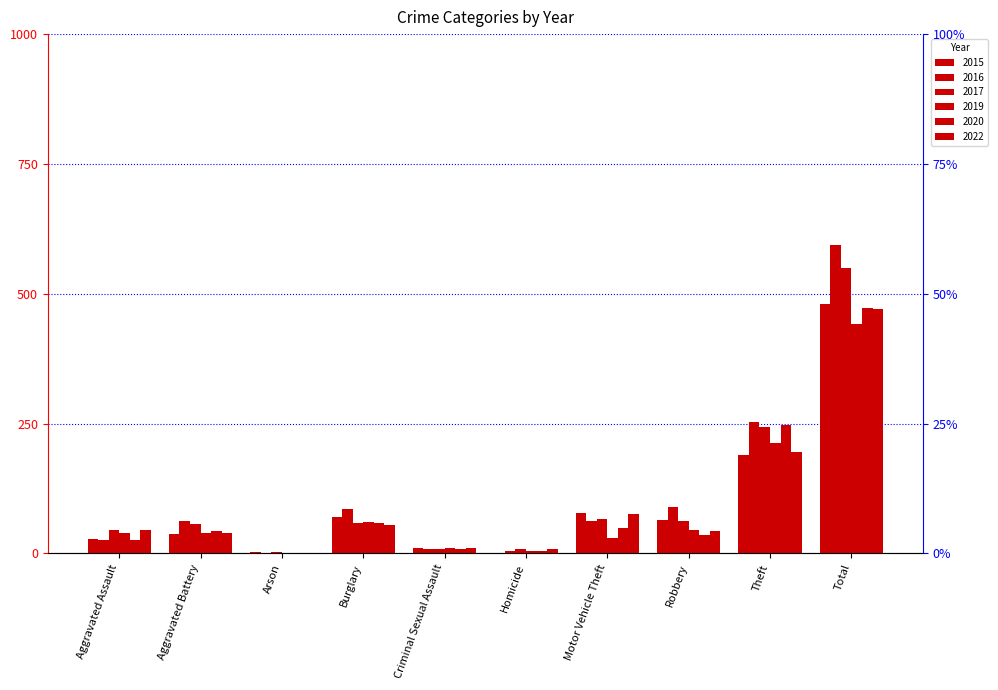

What is the value of the 2016 bar at the 5th from the left?

8